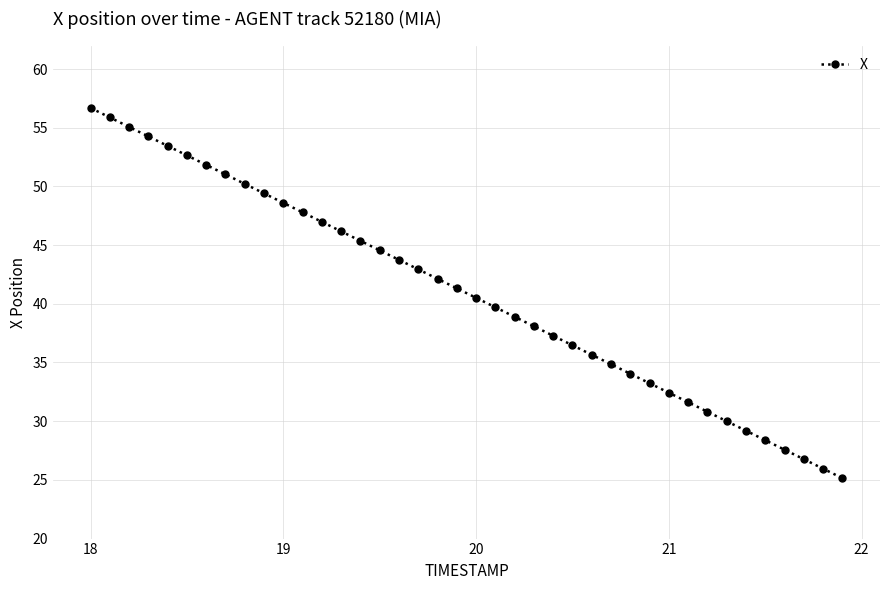

What is the difference between the maximum and second lowest values?

30.7